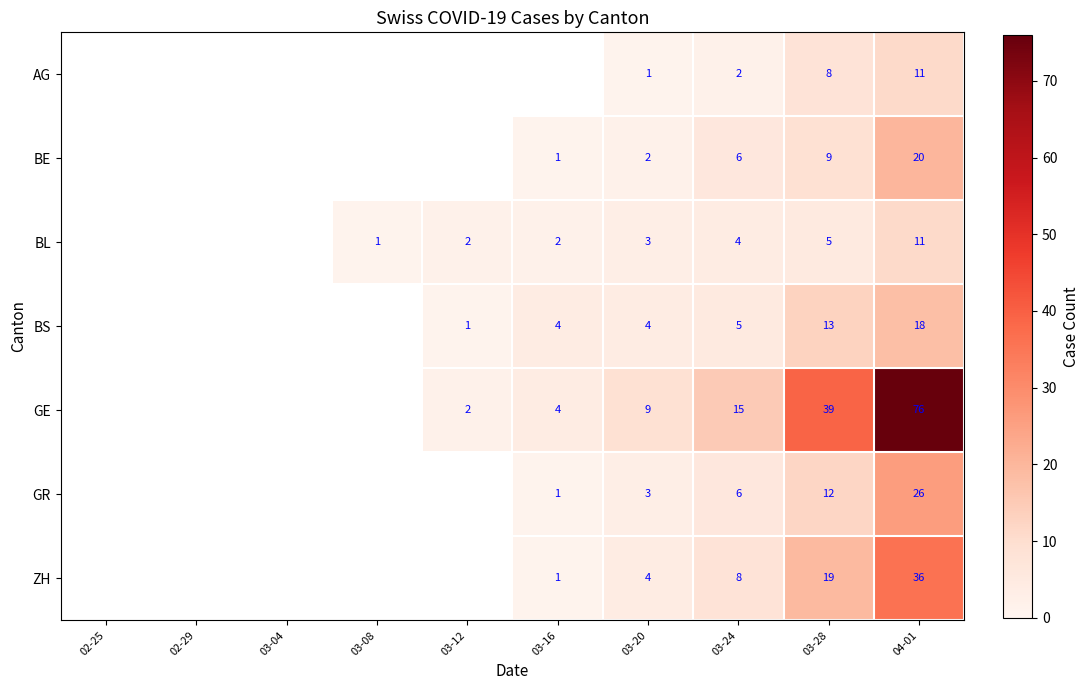

At which category is the sum across all series the highest?

04-01